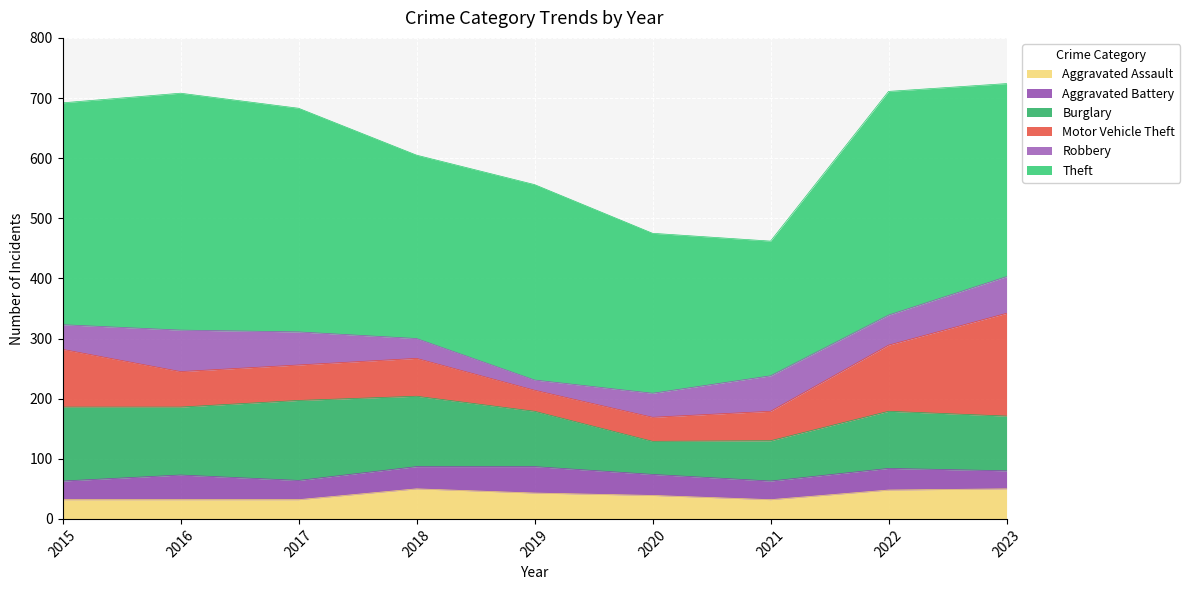

True or false: Aggravated Assault has more than 0 points higher than both neighbors.

True